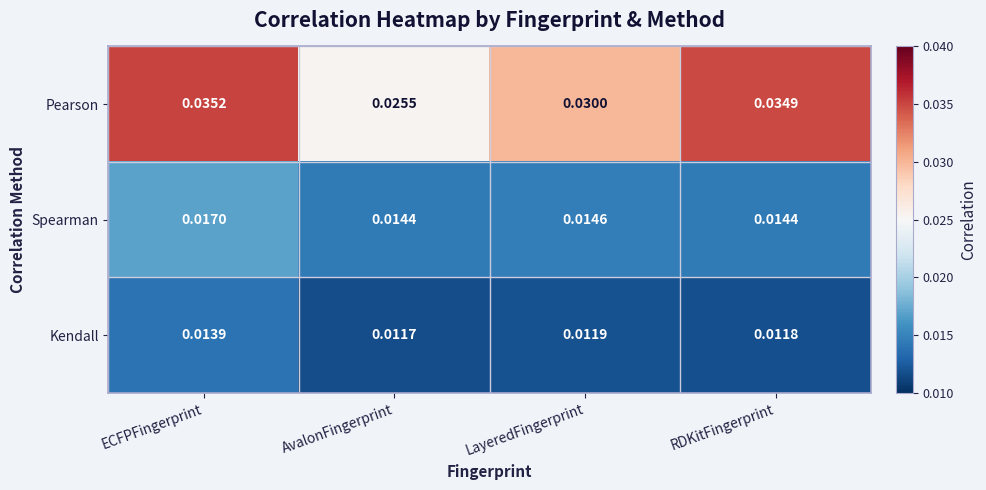

How many data points does each series have?

4